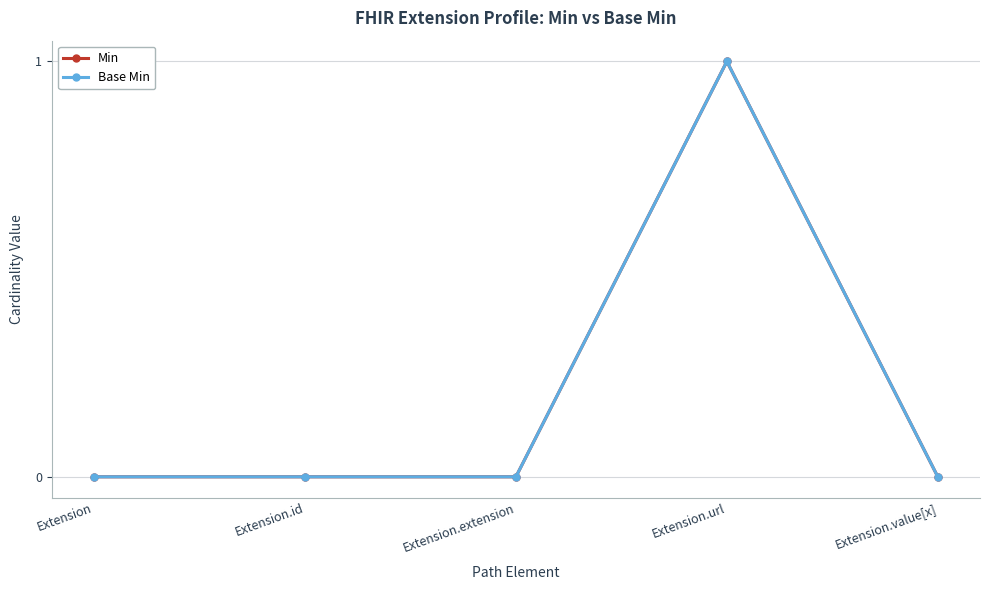

How many lines are shown in the chart?

2